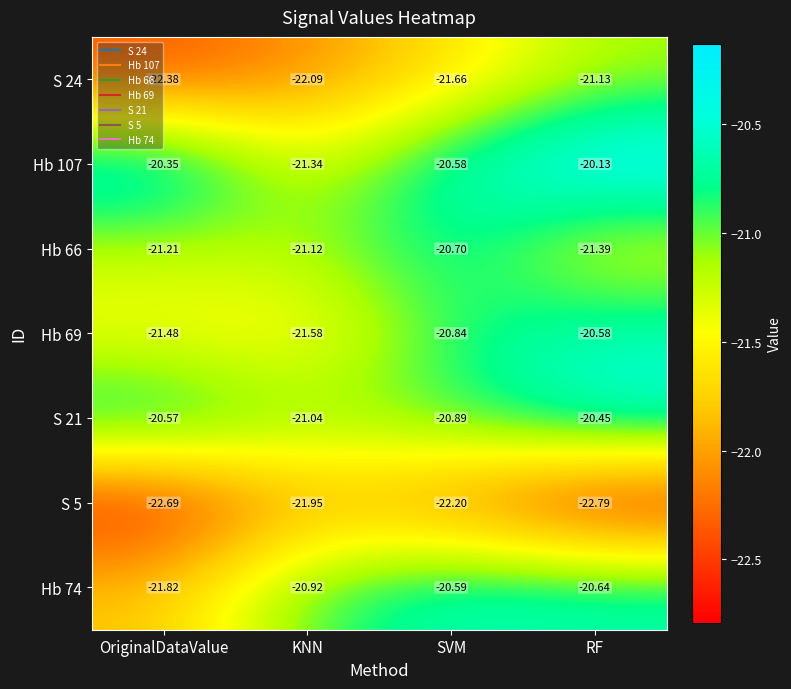

Which label corresponds to the smallest value in the chart?

RF